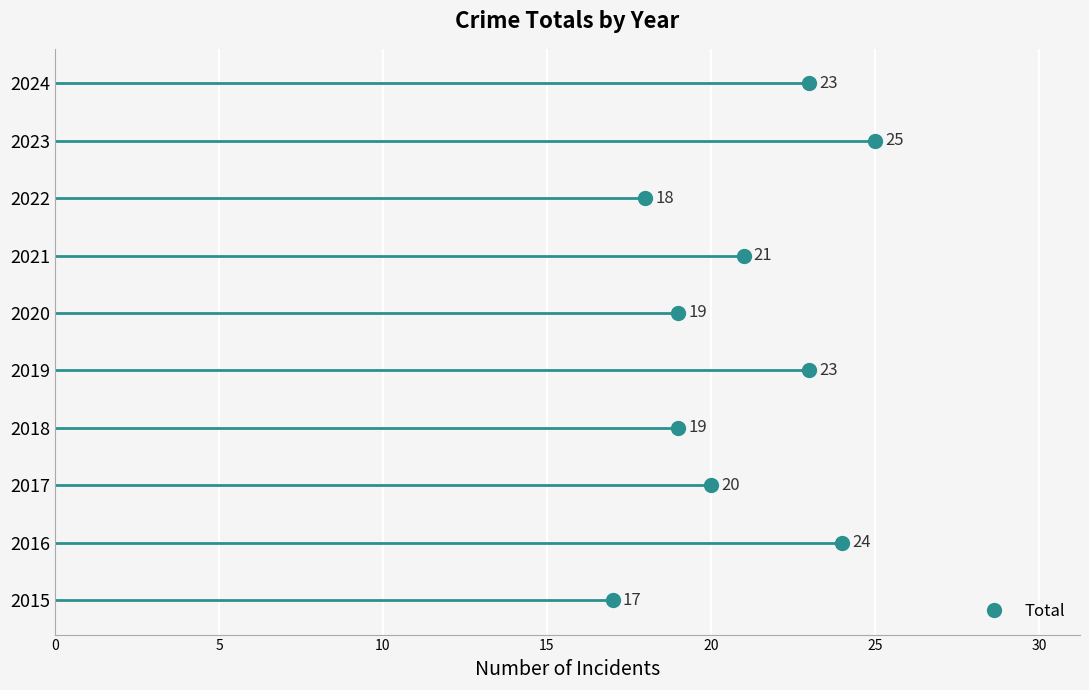

Is this an area chart (filled region under the line)?

No